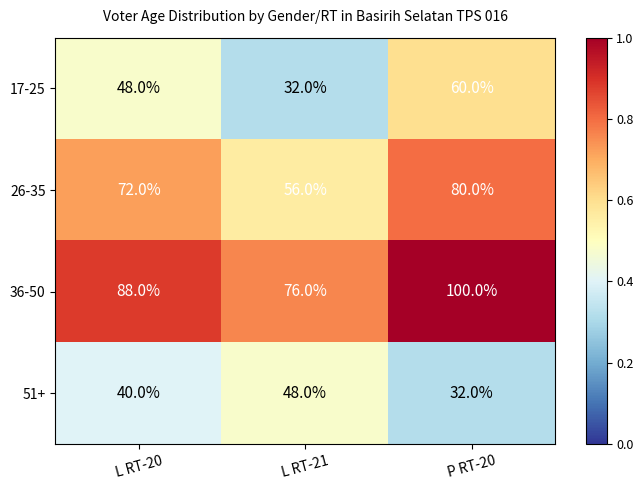

At which category is the sum across all series the highest?

P RT-20